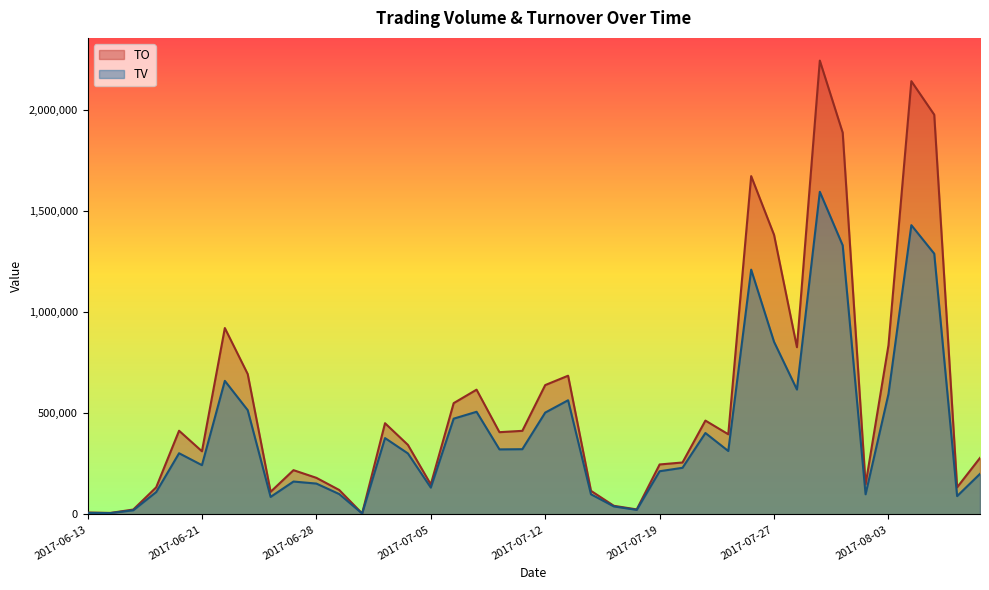

True or false: TO and TV intersect in this chart.

False